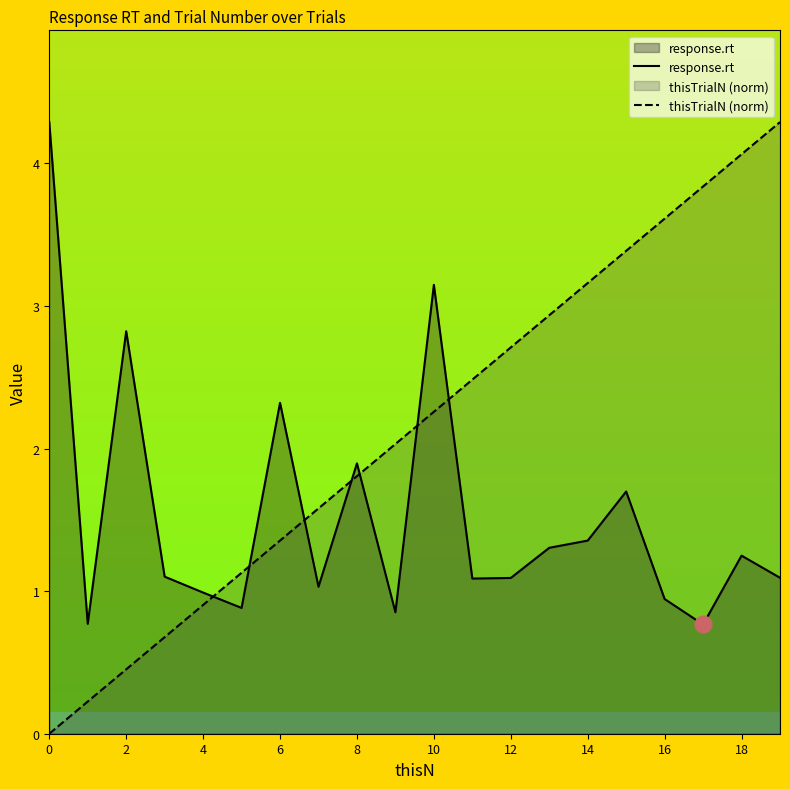

The value of thisTrialN (norm) at 10 is 2.3. True or false?

True